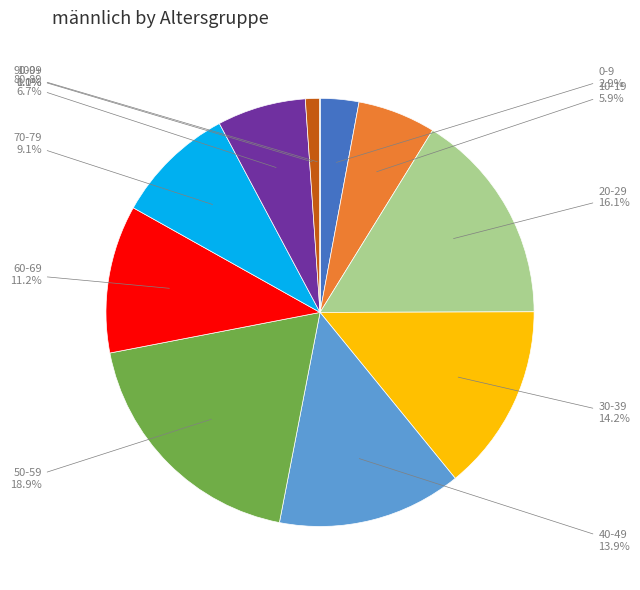

To the nearest percent, what percentage of the pie is 80-89?

7%